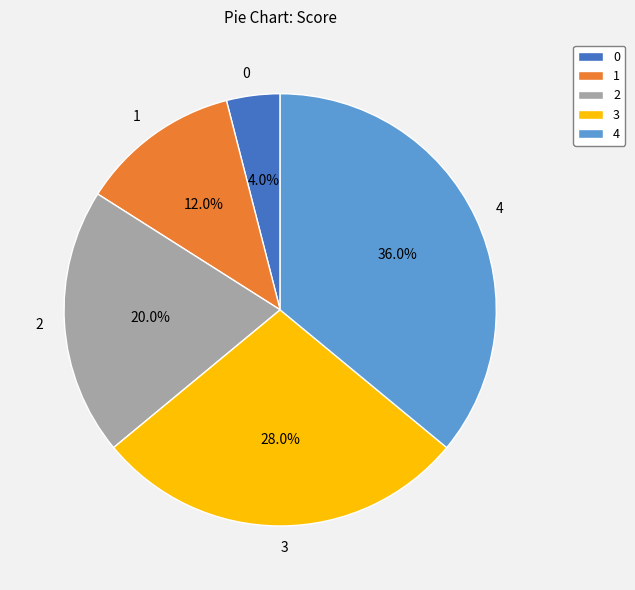

Which slice is the largest?

4